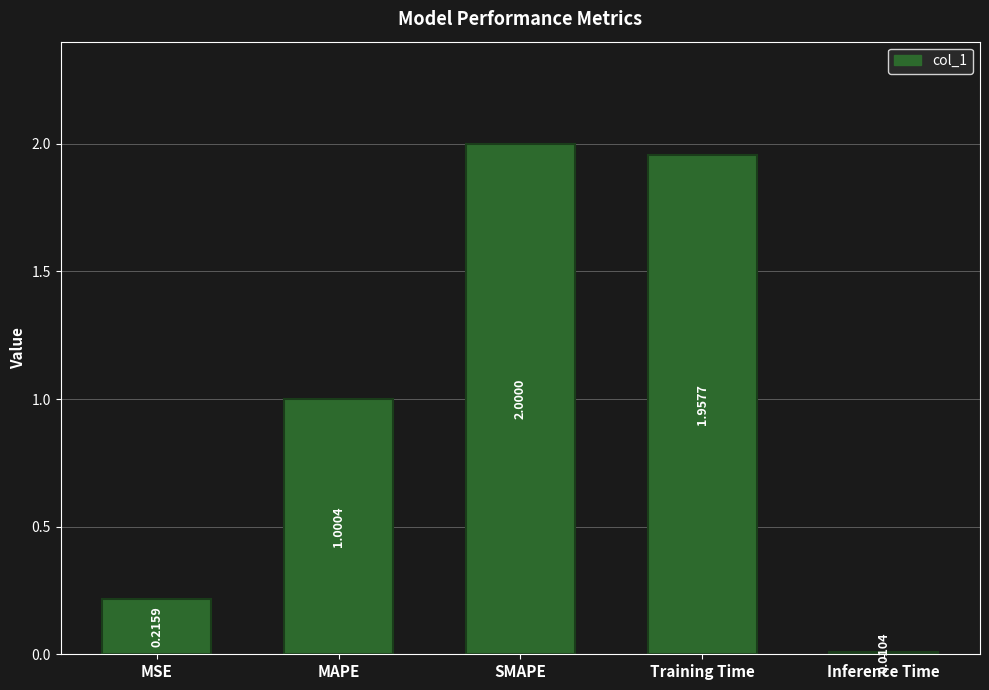

Rank the categories by value from lowest to highest.

Inference Time, MSE, MAPE, Training Time, SMAPE